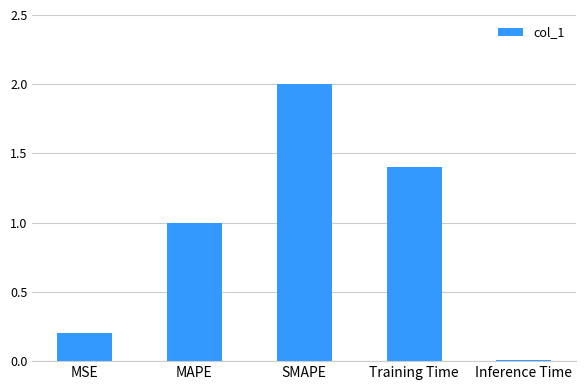

What is the difference between the values at MSE and SMAPE?

1.8